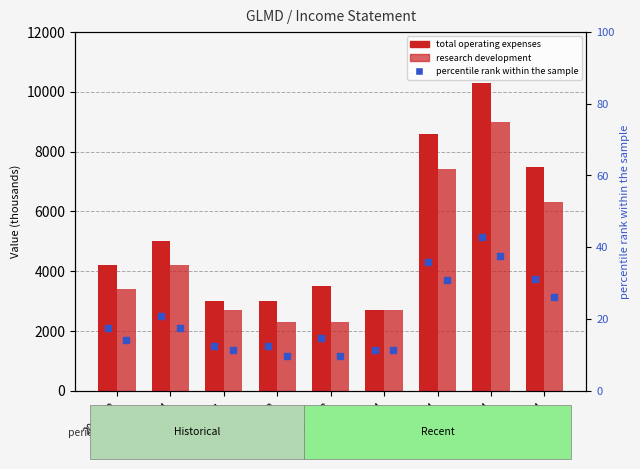

How many data points in Research Development are above 3400?

4